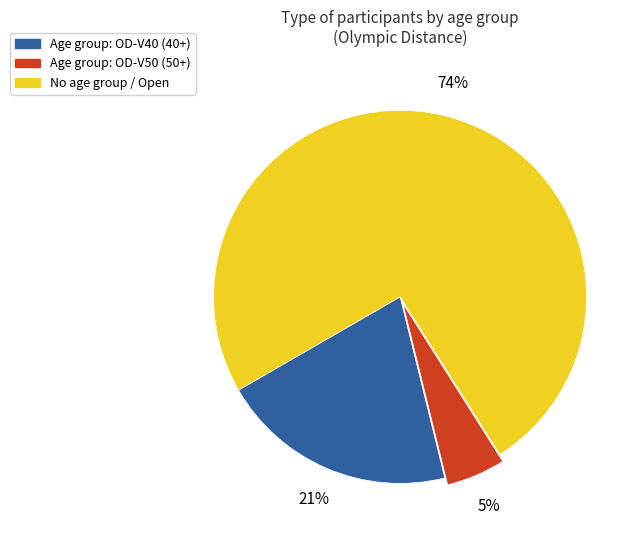

Does any single category account for the majority?

Yes